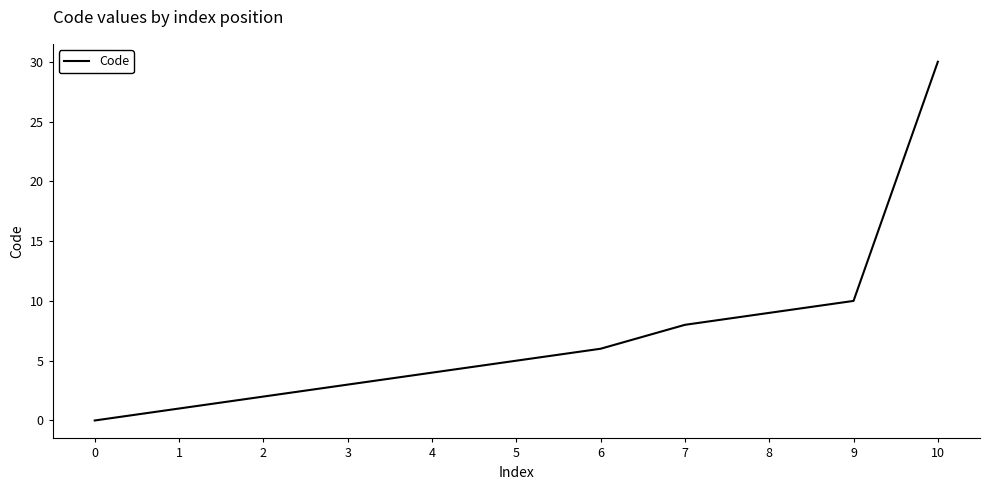

What is the greatest value displayed?

30